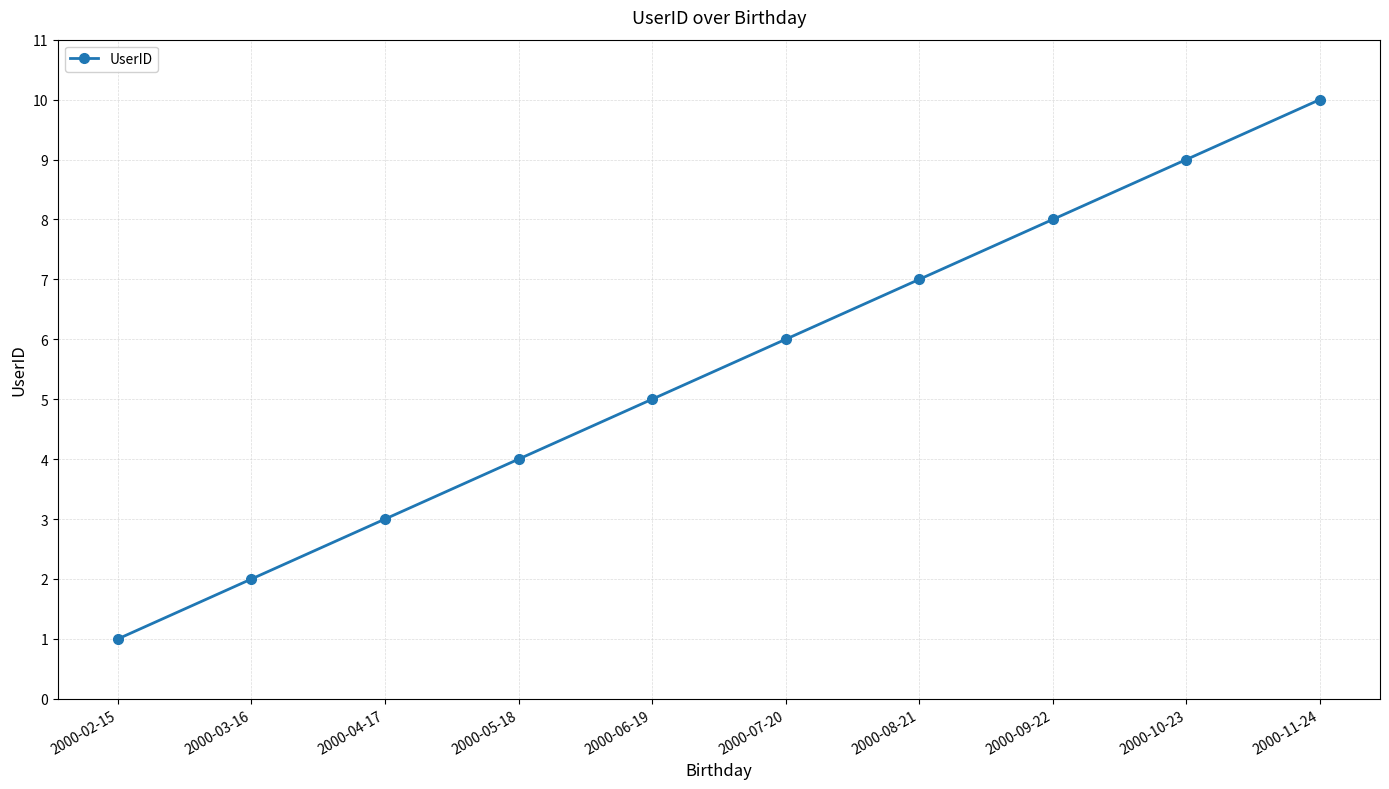

Rank the categories by value from highest to lowest.

2000-11-24, 2000-10-23, 2000-09-22, 2000-08-21, 2000-07-20, 2000-06-19, 2000-05-18, 2000-04-17, 2000-03-16, 2000-02-15